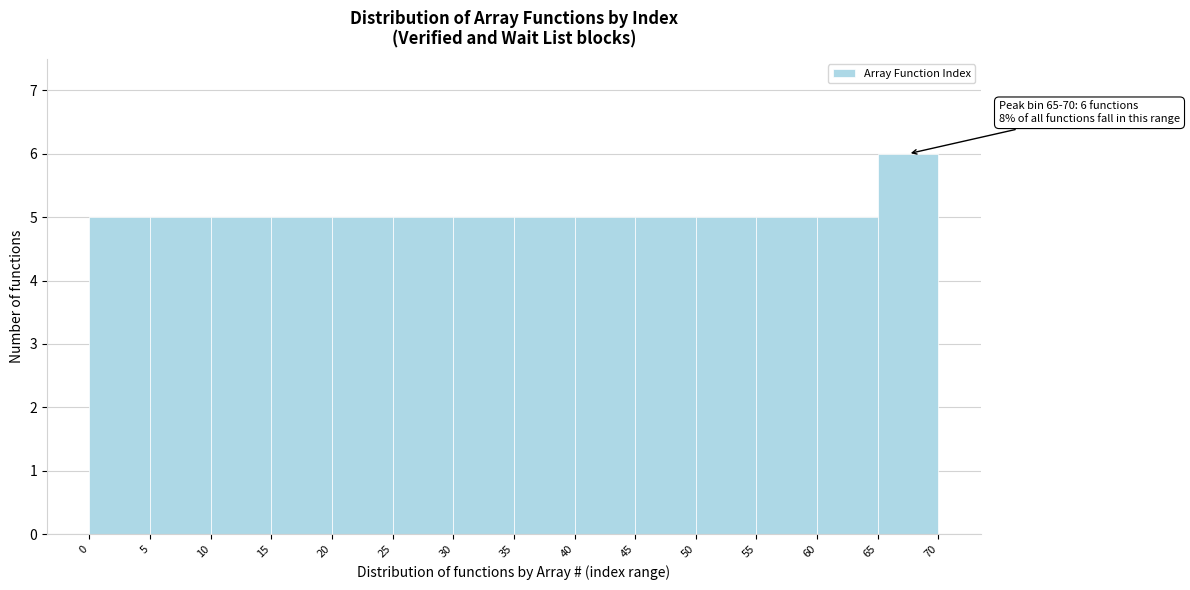

Which range on the x-axis has the tallest bar?

65 to 70